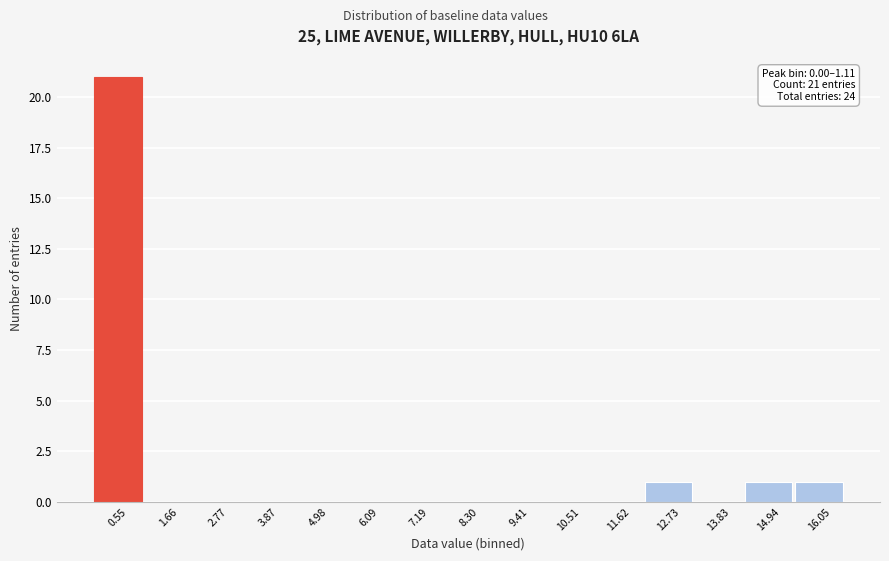

Over which range of the x-axis is the bar tallest?

0.0 to 1.2